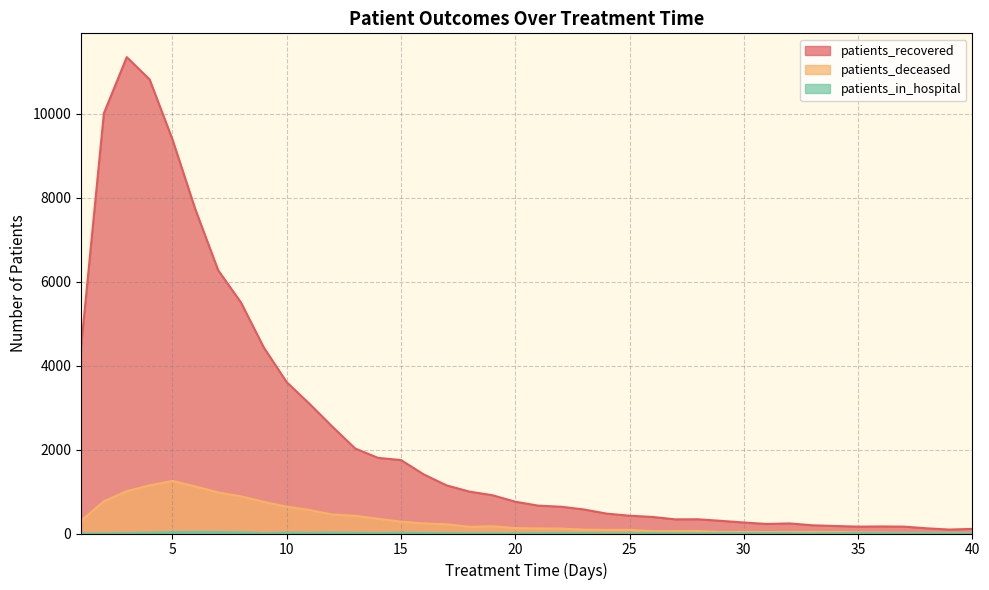

At which category is the sum across all series the highest?

3